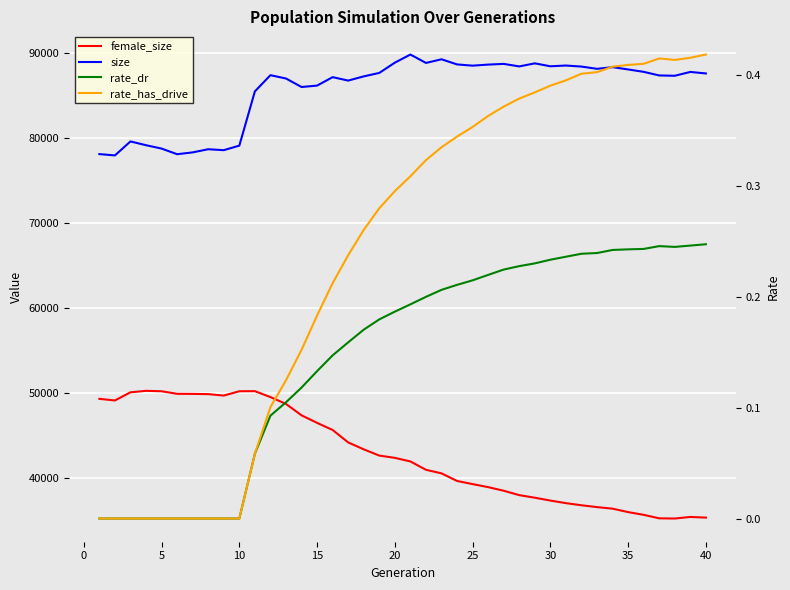

In female_size, how many points are higher than both neighbors (excluding endpoints)?

3